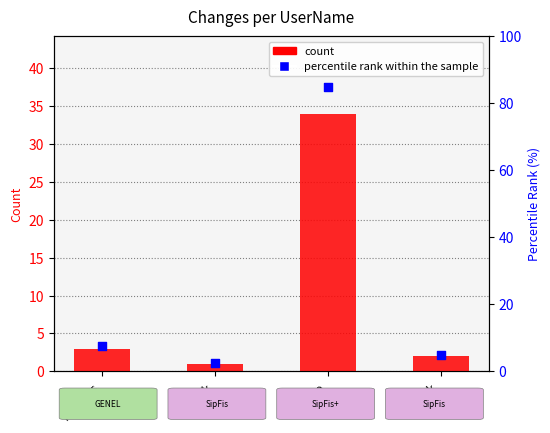

Is the value of count at Alik greater than the value of percentile rank within the sample at Şölenk?

No